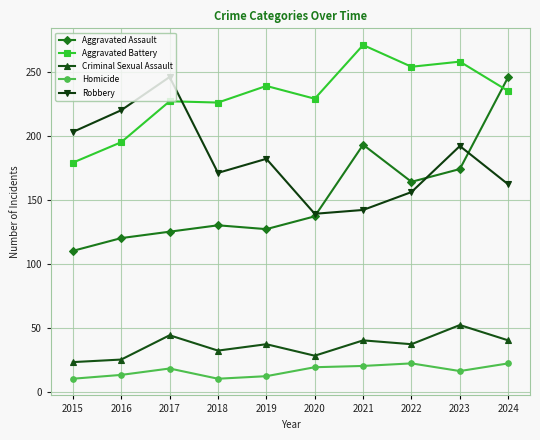

How many interior local peaks does the Robbery series have?

3